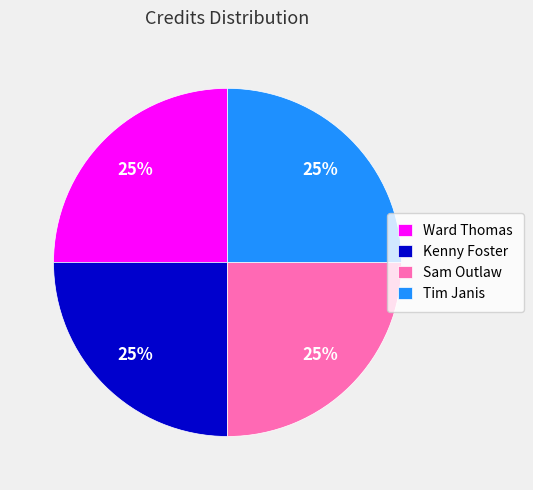

Approximately how many times larger is the value at Sam Outlaw compared to Tim Janis?

1.0